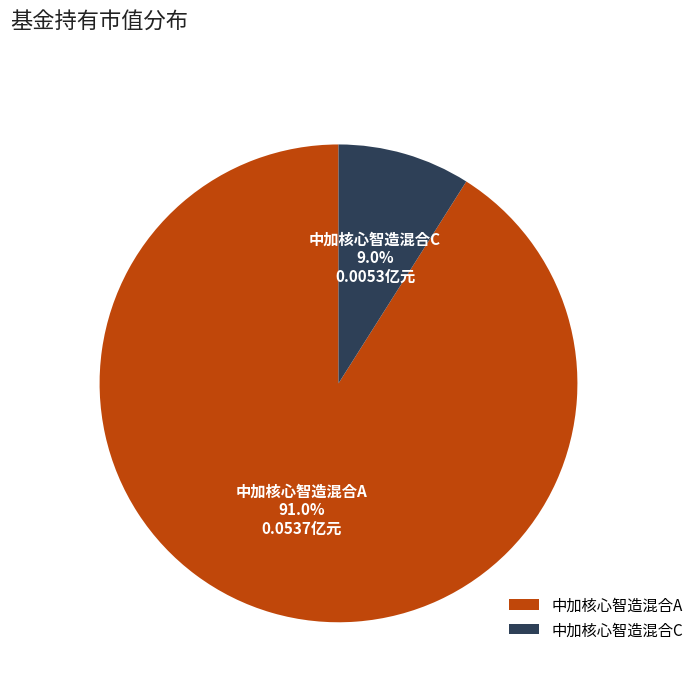

Combined, do 中加核心智造混合C and 中加核心智造混合A account for over 50%?

Yes